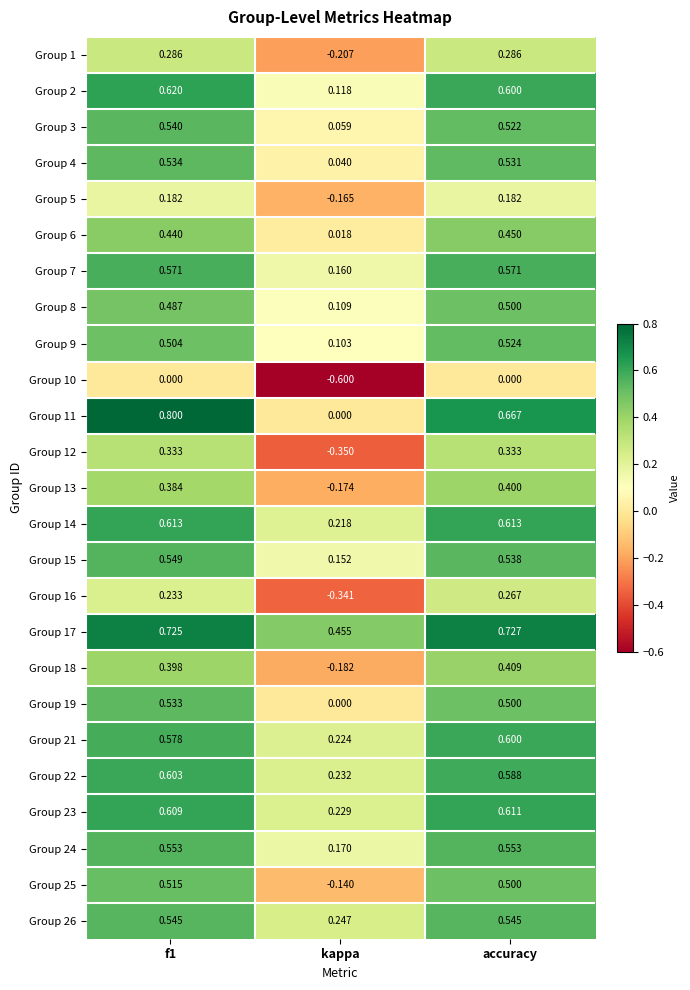

At which category does the chart reach its minimum across all series?

kappa